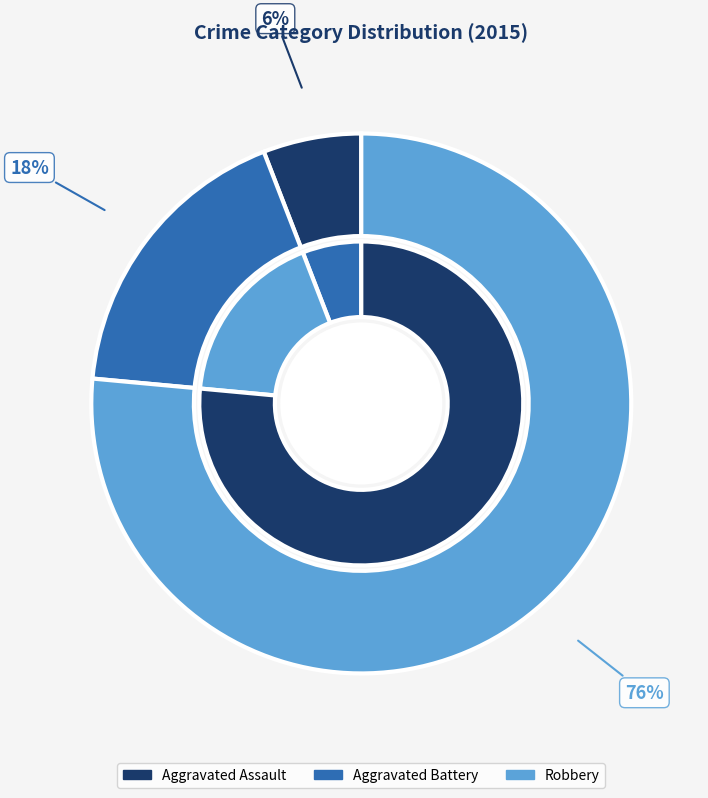

To the nearest percent, what percentage of the pie is Robbery?

76%